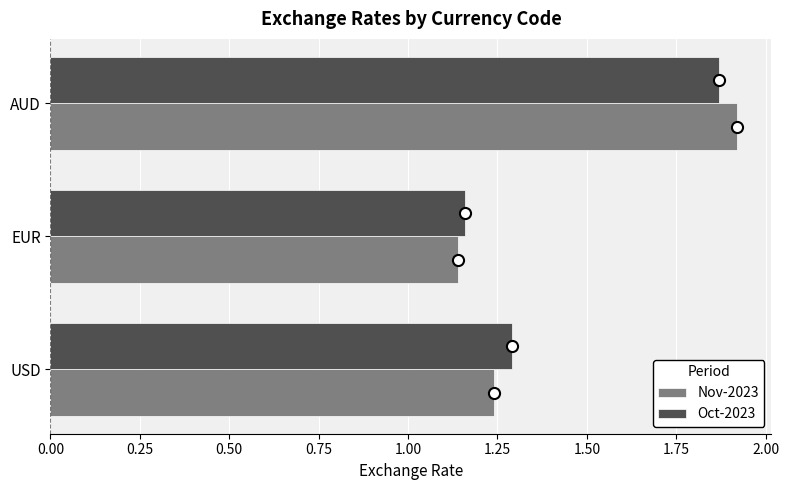

How many Oct-2023 values are between 1 and 2?

3